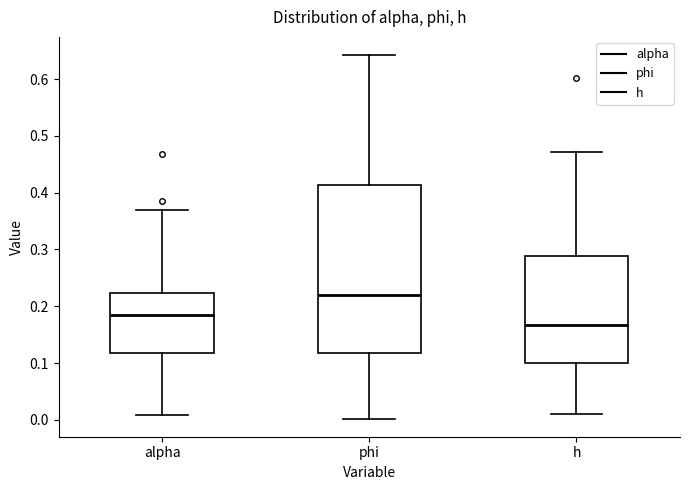

Reading left to right, transcribe this box plot: for each box, give where its median line is, the range the box spans, and where its two whiskers end, as read against the y-axis. The values are not printed on the chart, so give them approximately, as read against the axis.

alpha: median 0.18, box 0.12 to 0.22, whiskers 0.01 to 0.37
phi: median 0.22, box 0.12 to 0.41, whiskers 0.00 to 0.64
h: median 0.17, box 0.10 to 0.29, whiskers 0.01 to 0.47